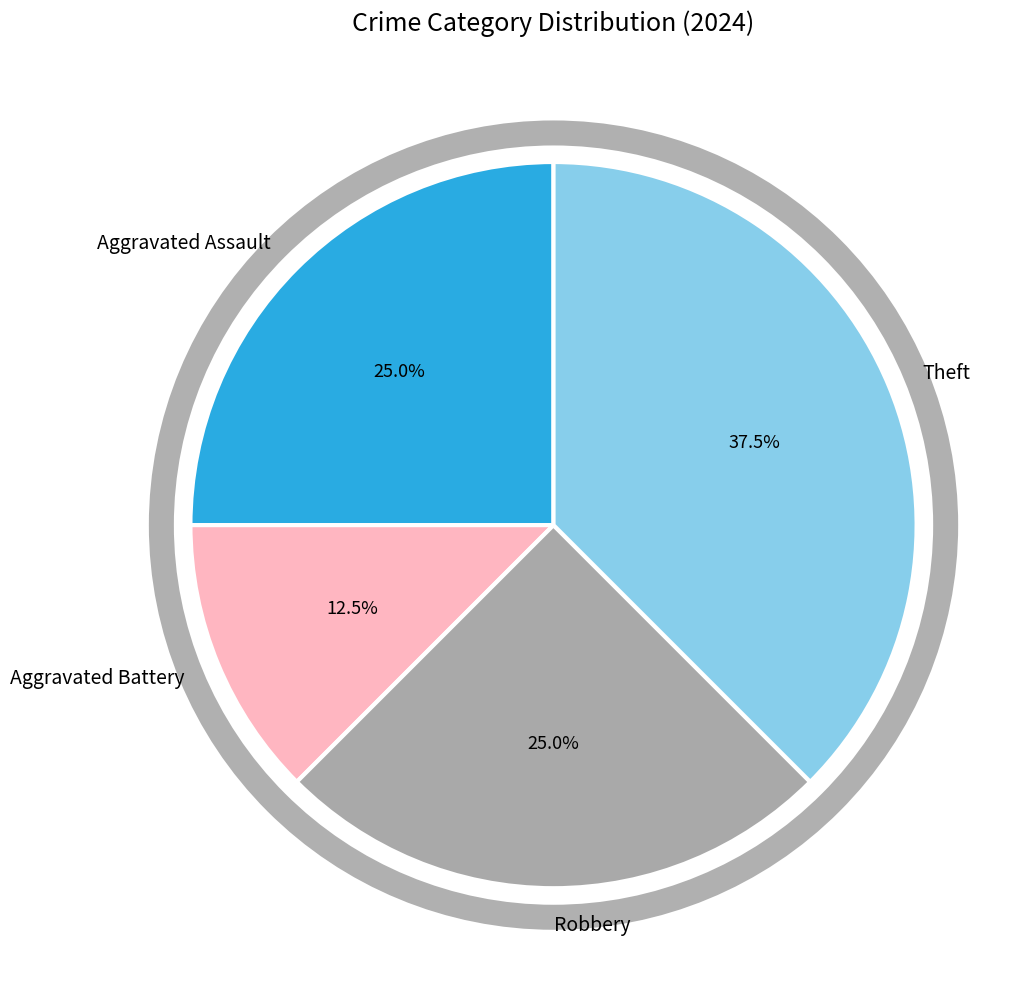

To the nearest percent, what portion does Robbery represent?

25%